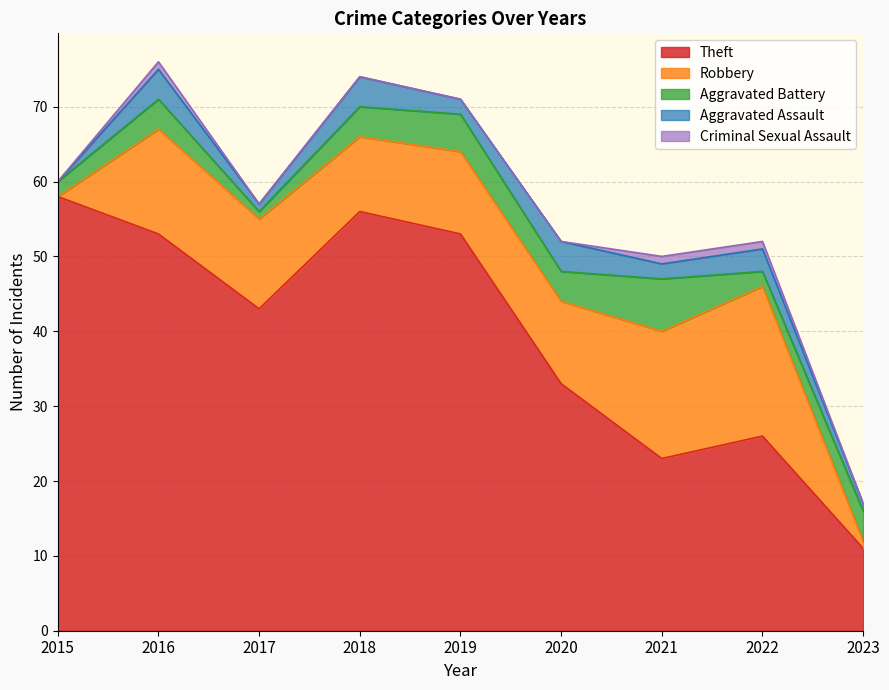

At which label is Aggravated Battery closest to 4?

2016